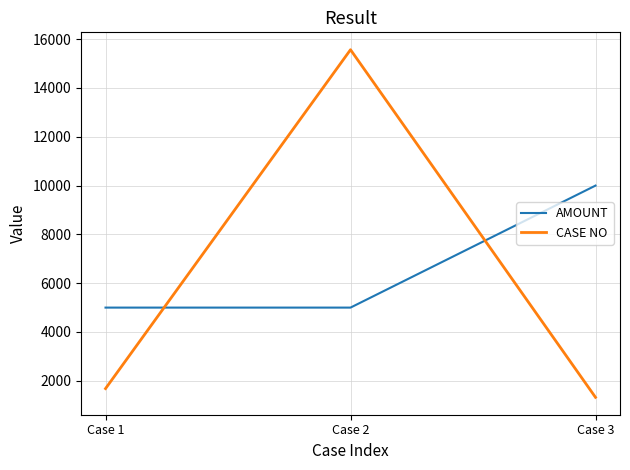

Which category has the highest value in the AMOUNT series?

Case 3